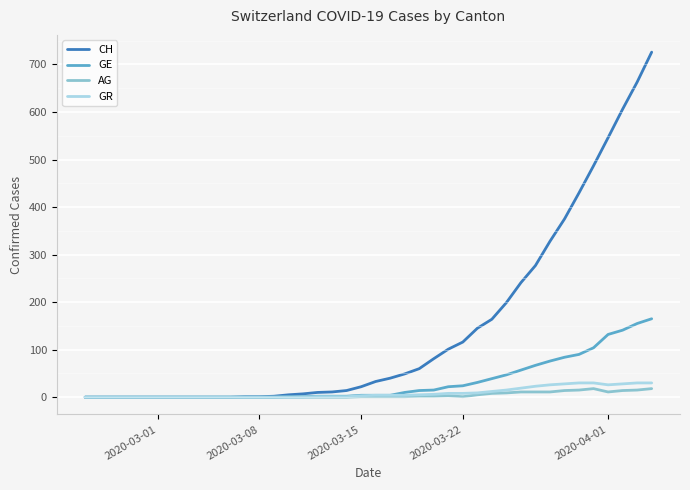

Which series has the largest total across all categories?

CH